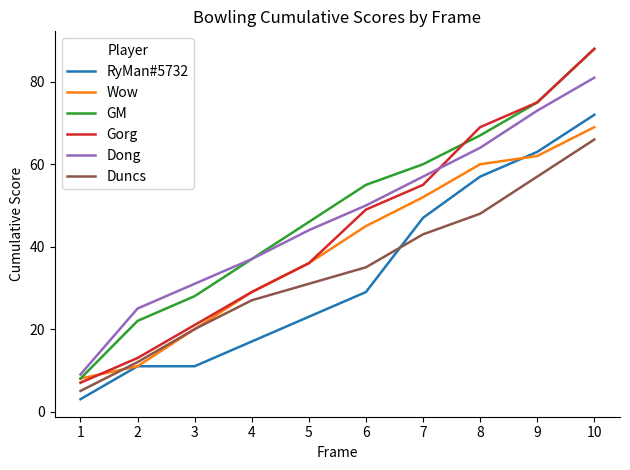

What are all the series names shown in the legend?

RyMan#5732, Wow, GM, Gorg, Dong, Duncs